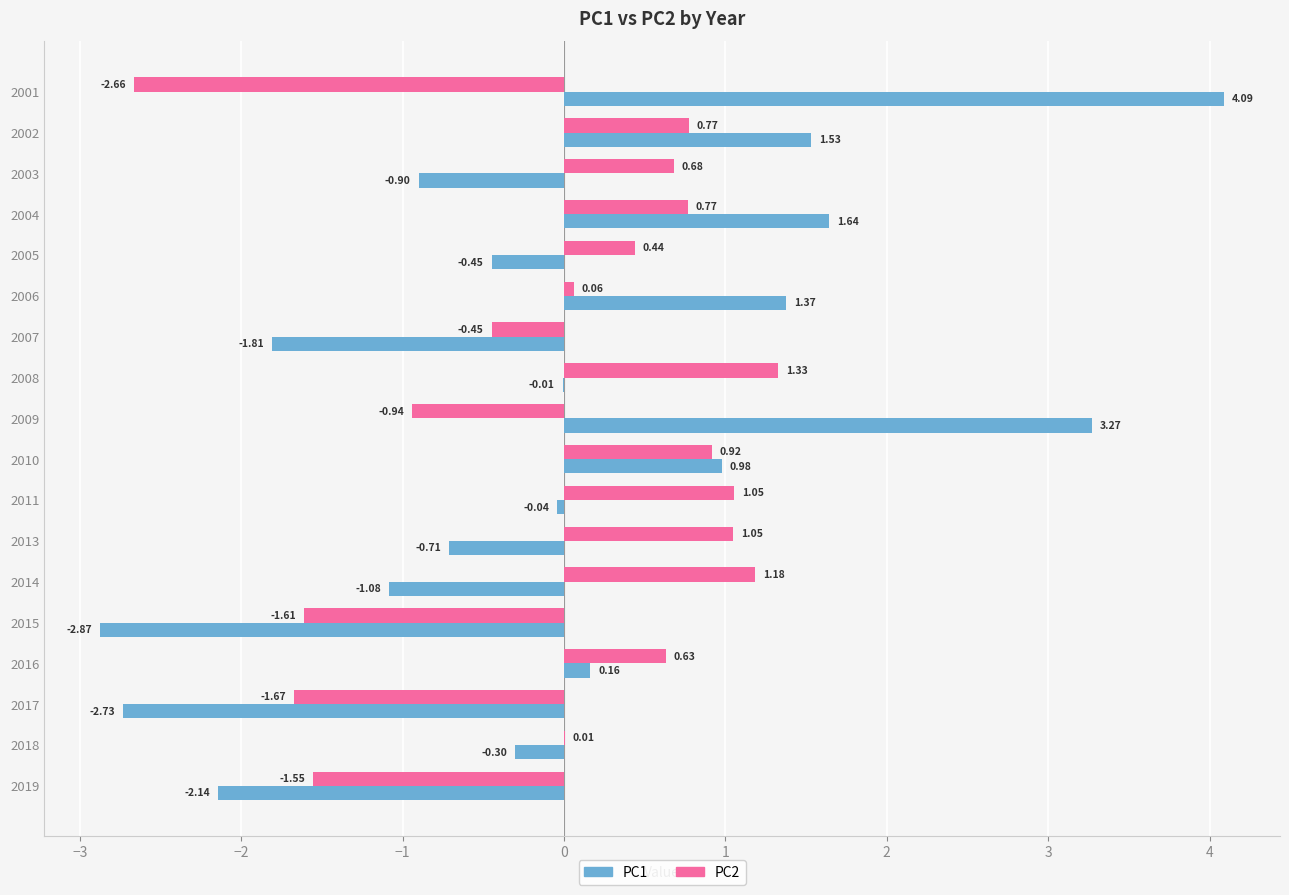

At which category is the sum across all series the highest?

2004